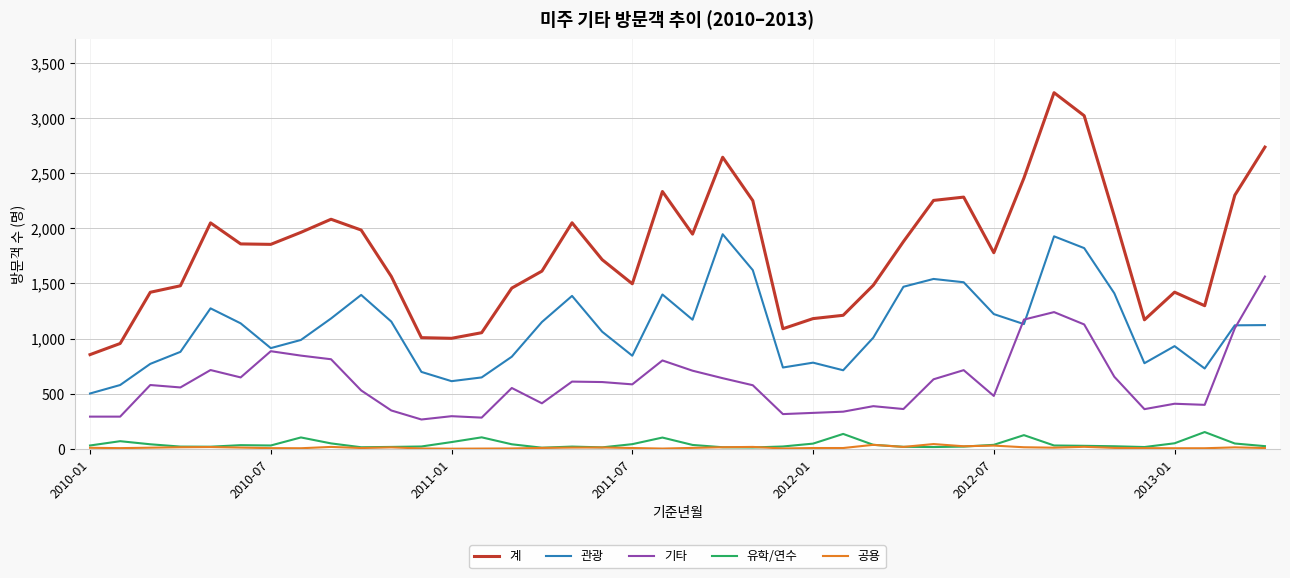

Which series has the largest range (max minus min)?

계